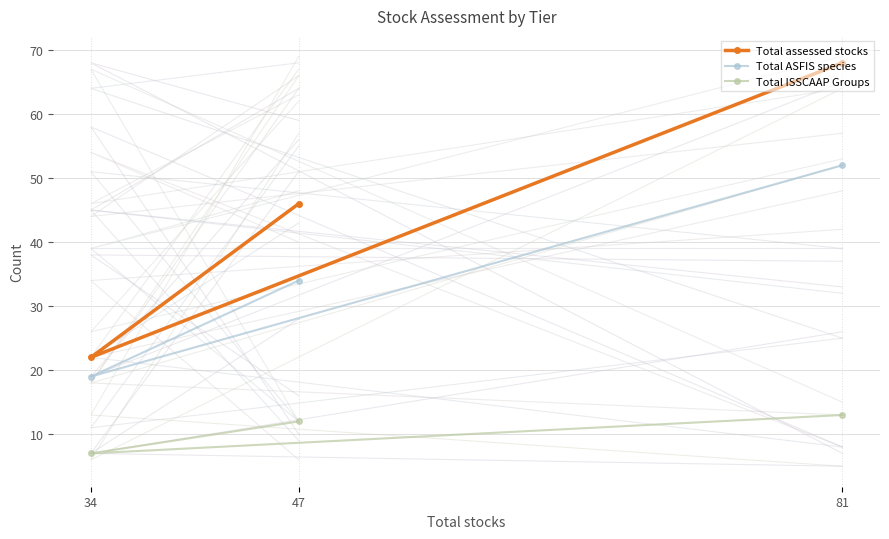

Which series has the largest total across all categories?

Total assessed stocks